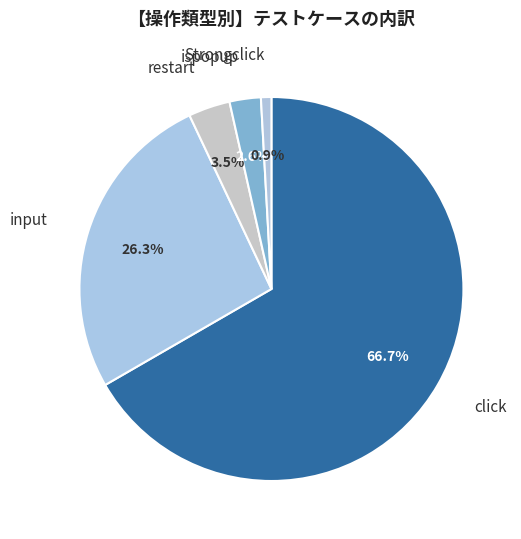

How many segments does this pie chart have?

5